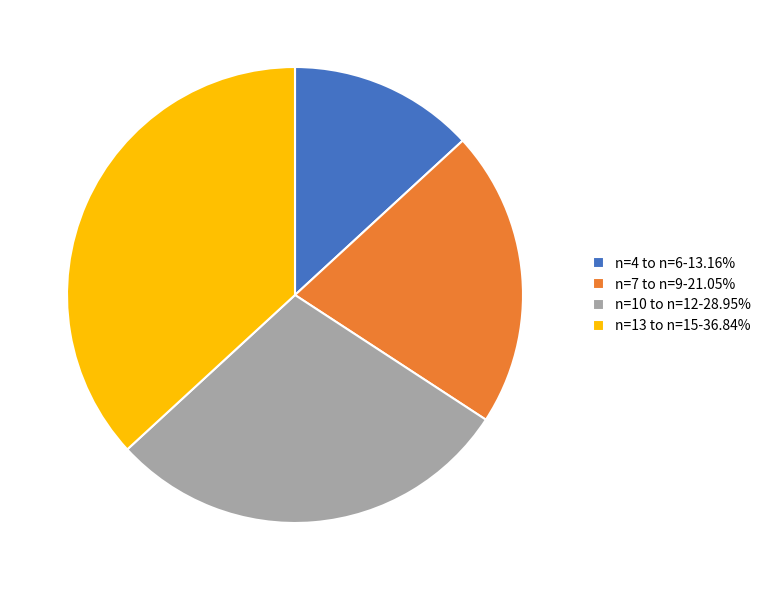

Is the sum of n=13 to n=15-36.84% and n=7 to n=9-21.05% greater than half?

Yes